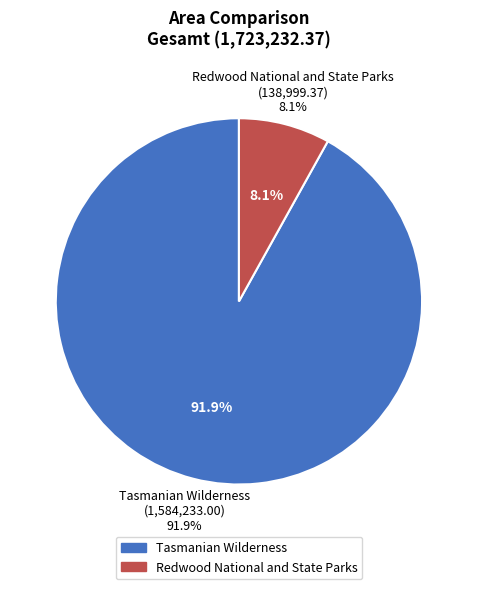

What percentage is NOT represented by Redwood National and State Parks?

91.9%